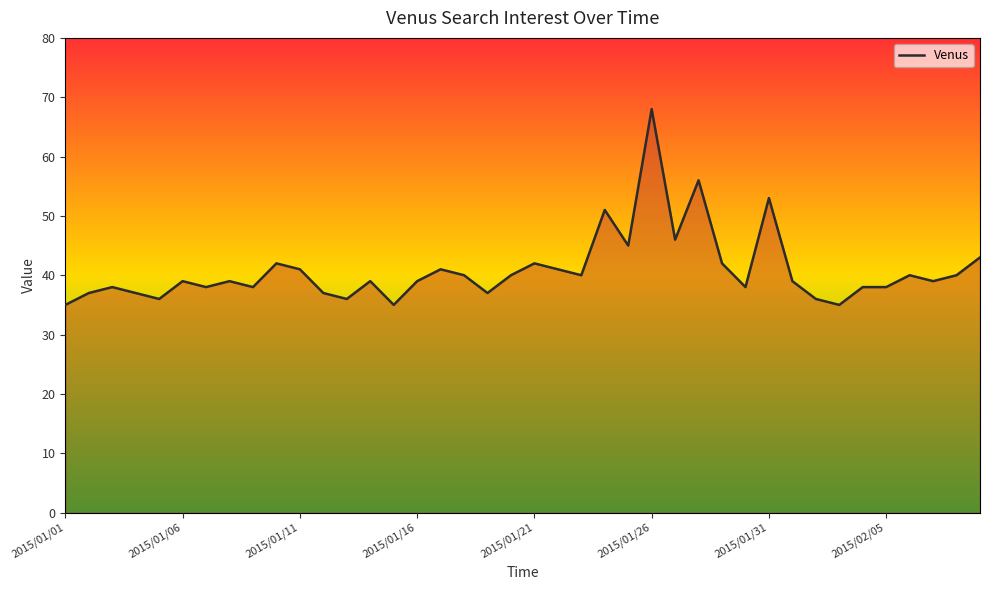

What is the difference between the maximum and minimum values?

33